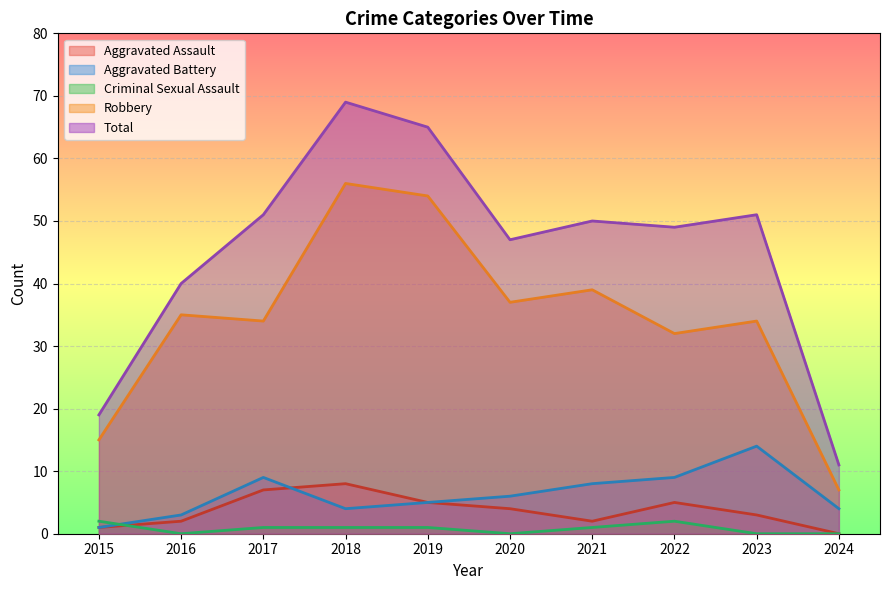

Reading right to left, what are all the values shown in this chart?

Aggravated Assault: 0	3	5	2	4	5	8	7	2	1
Aggravated Battery: 4	14	9	8	6	5	4	9	3	1
Criminal Sexual Assault: 0	0	2	1	0	1	1	1	0	2
Robbery: 7	34	32	39	37	54	56	34	35	15
Total: 11	51	49	50	47	65	69	51	40	19